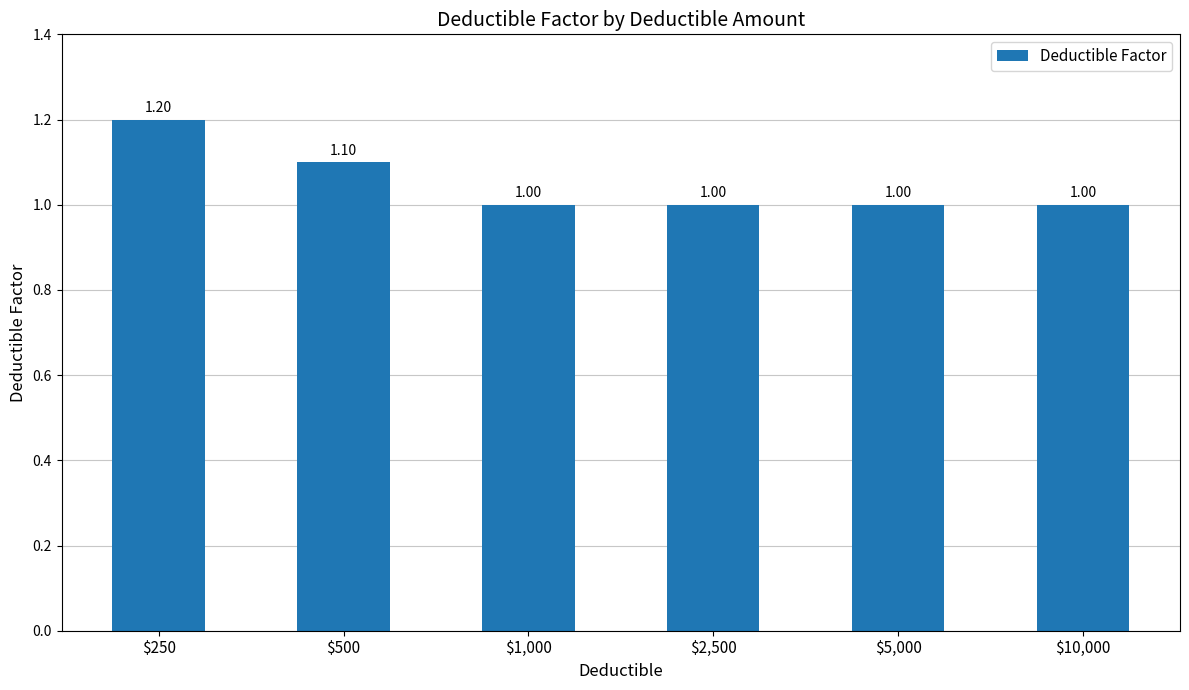

What is the value of the 1st bar from the left?

1.2